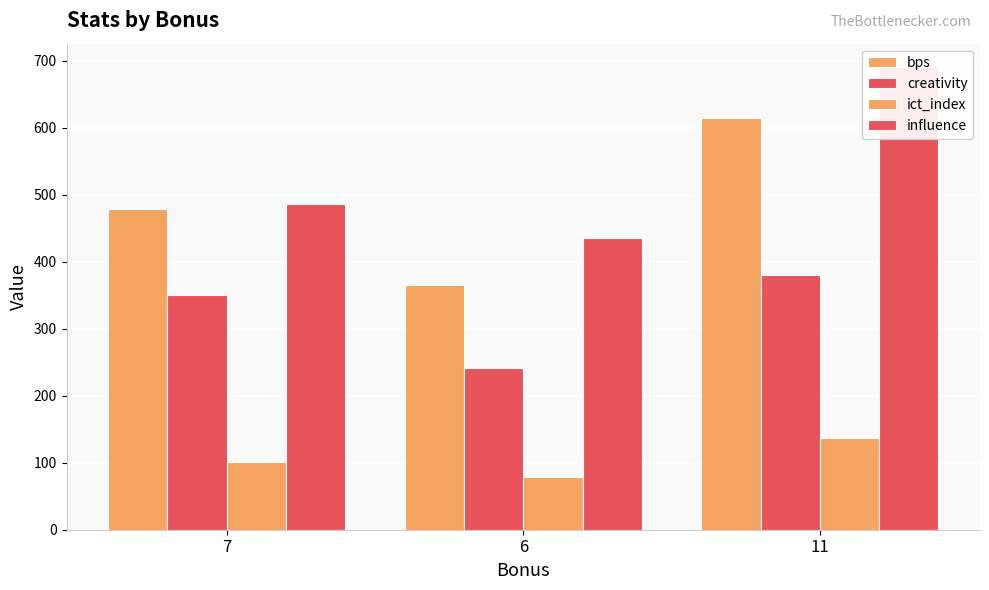

What is the minimum value shown in the chart?

78.1